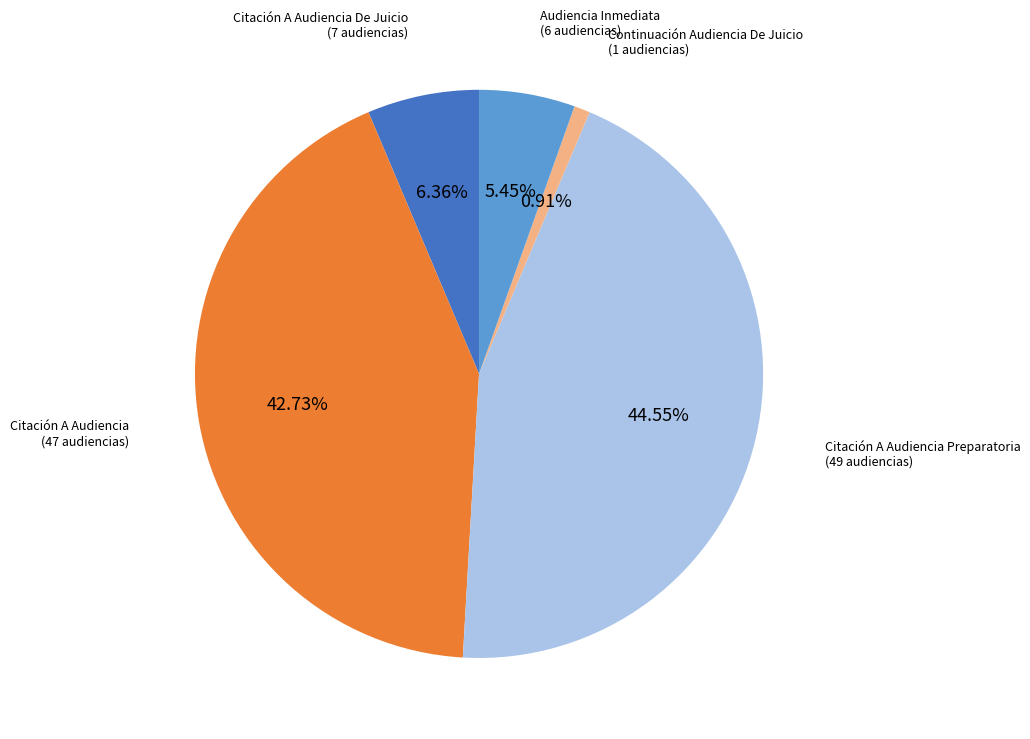

Between Citación A Audiencia De Juicio and Continuación Audiencia De Juicio, which is larger?

Citación A Audiencia De Juicio